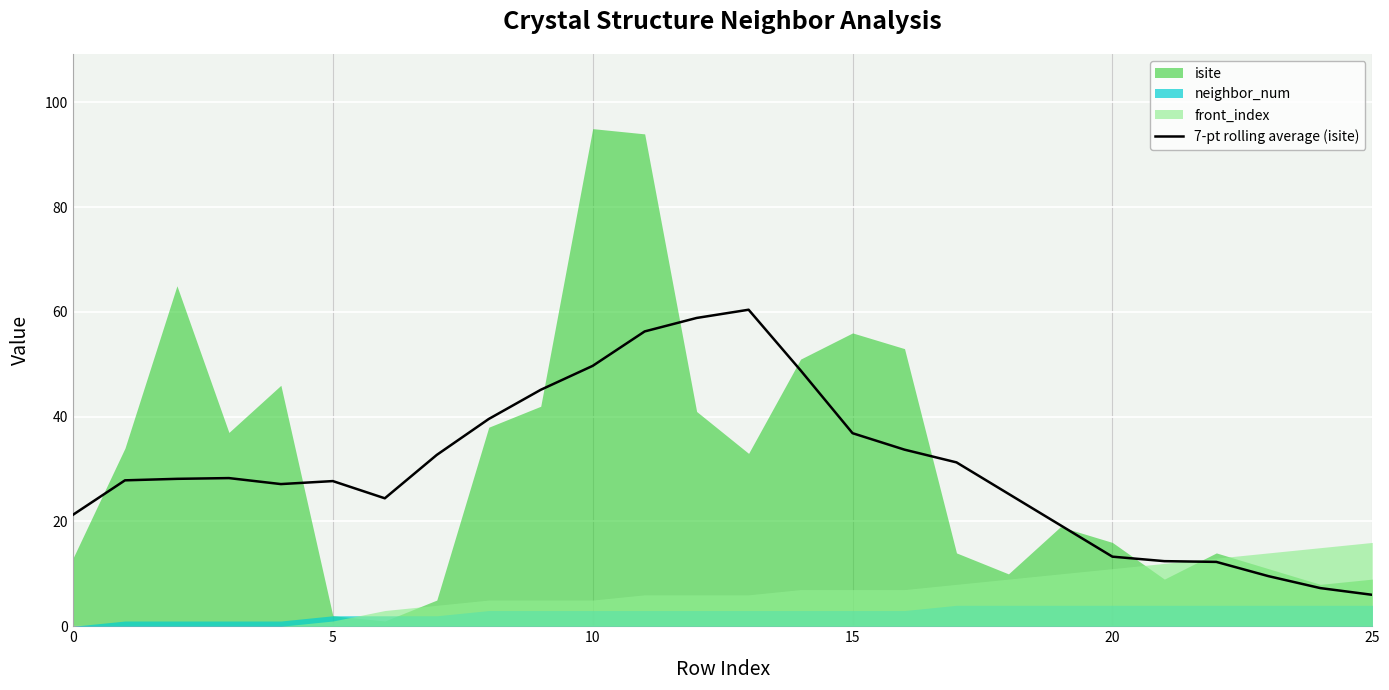

How many lines are shown in the chart?

1